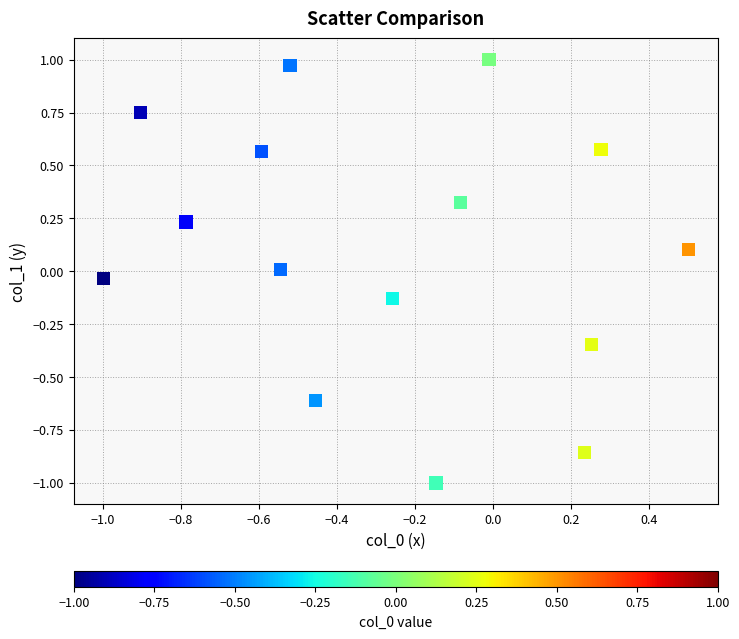

What is the range of X values (max minus min)?

1.5